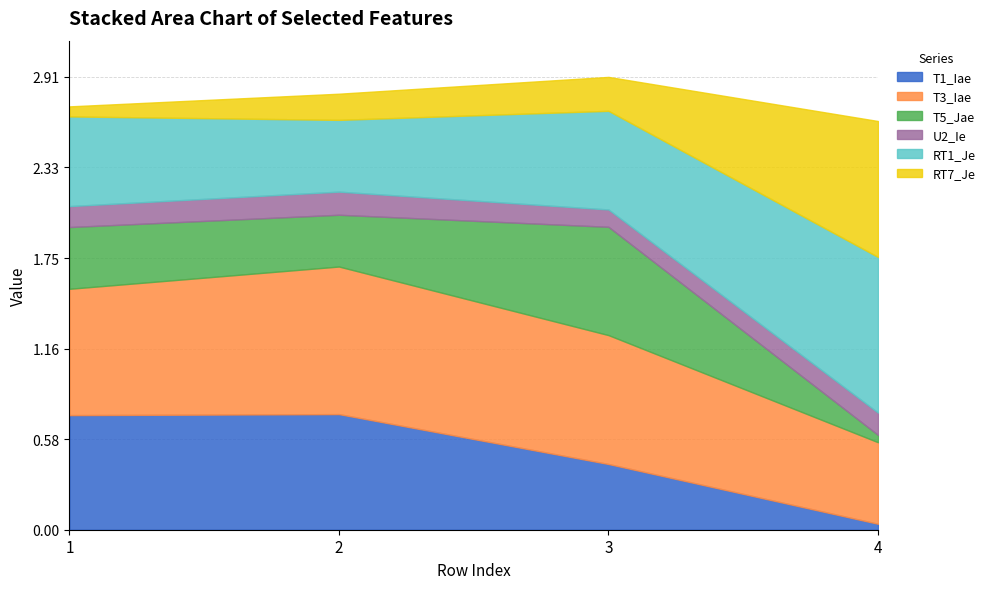

What is the value of the T3_Iae point at the 2nd from the left?

0.9